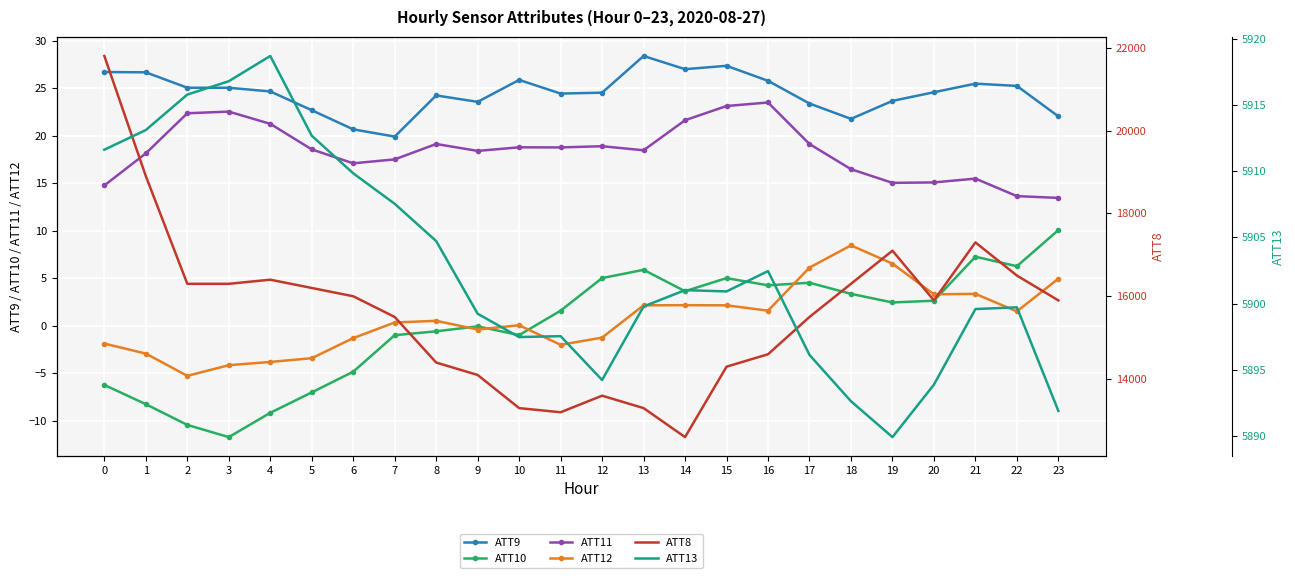

How many categories are shown in the chart?

24